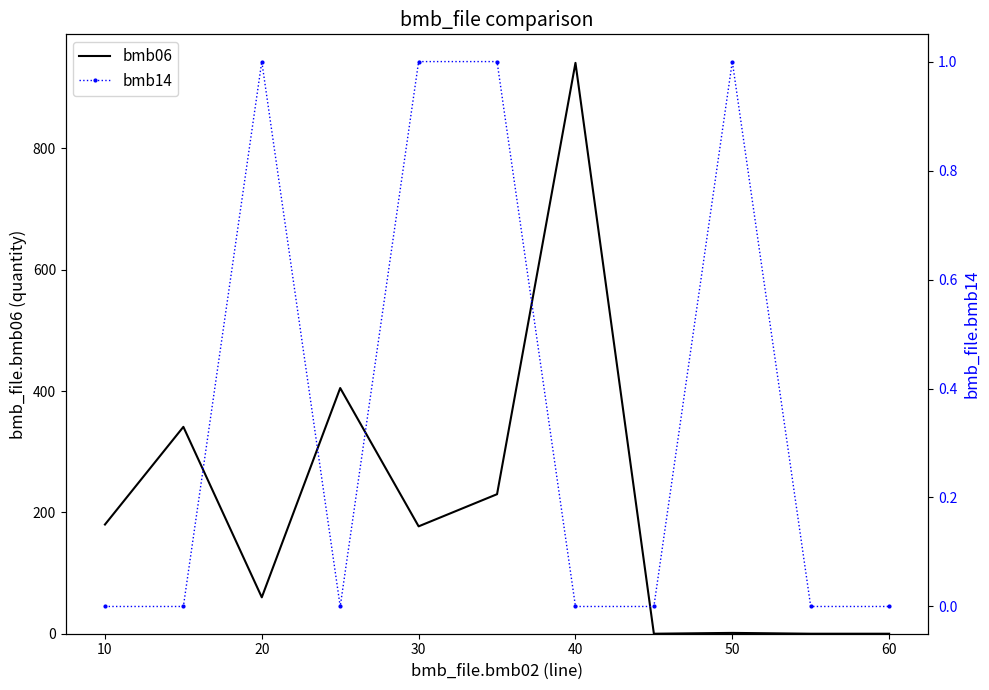

What are all the series names shown in the legend?

bmb06, bmb14